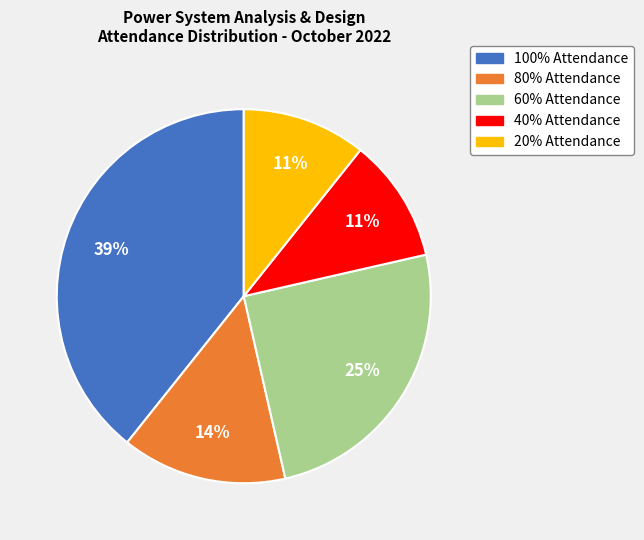

How many segments does this pie chart have?

5